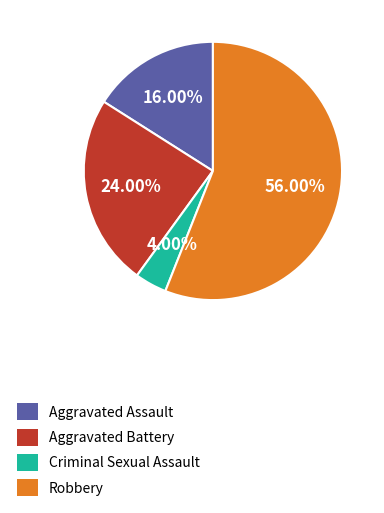

Is there any slice that represents more than half of the pie?

Yes